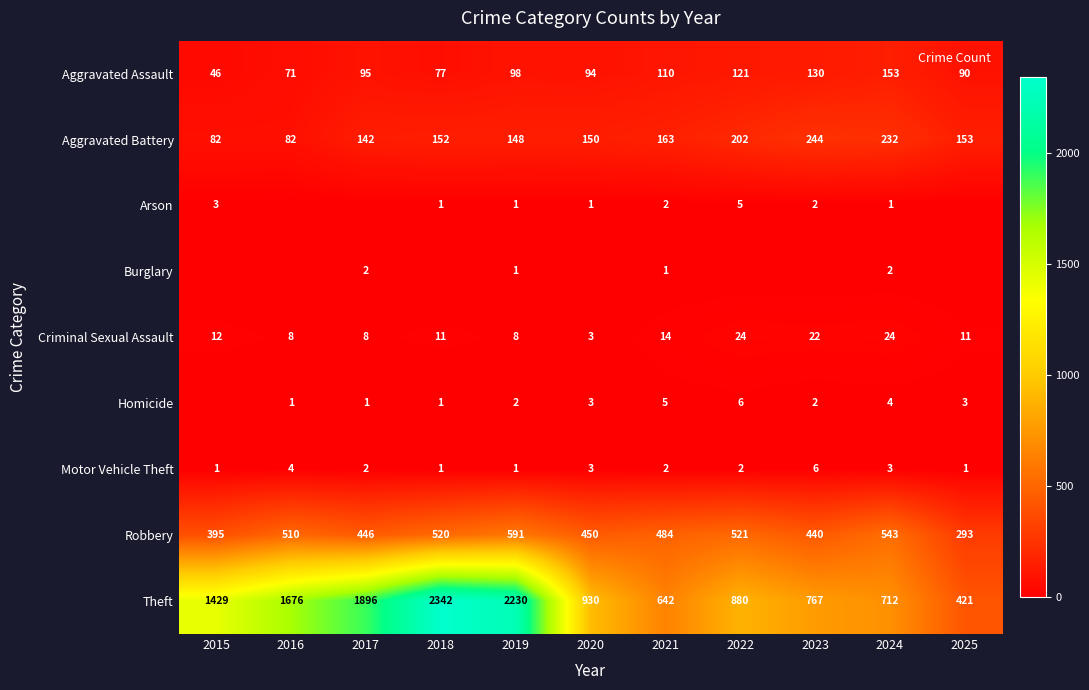

What is the spread (max minus min) of values at 2021?

641